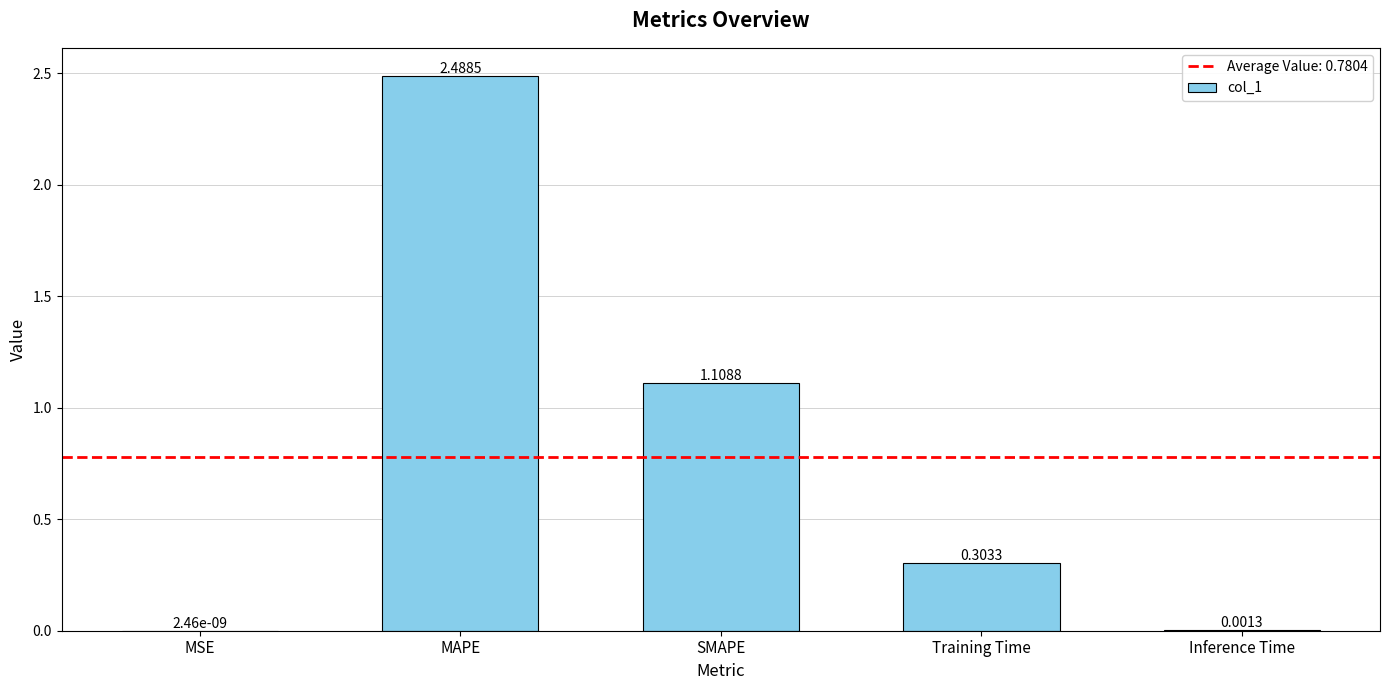

What is the sum of all values?

3.9